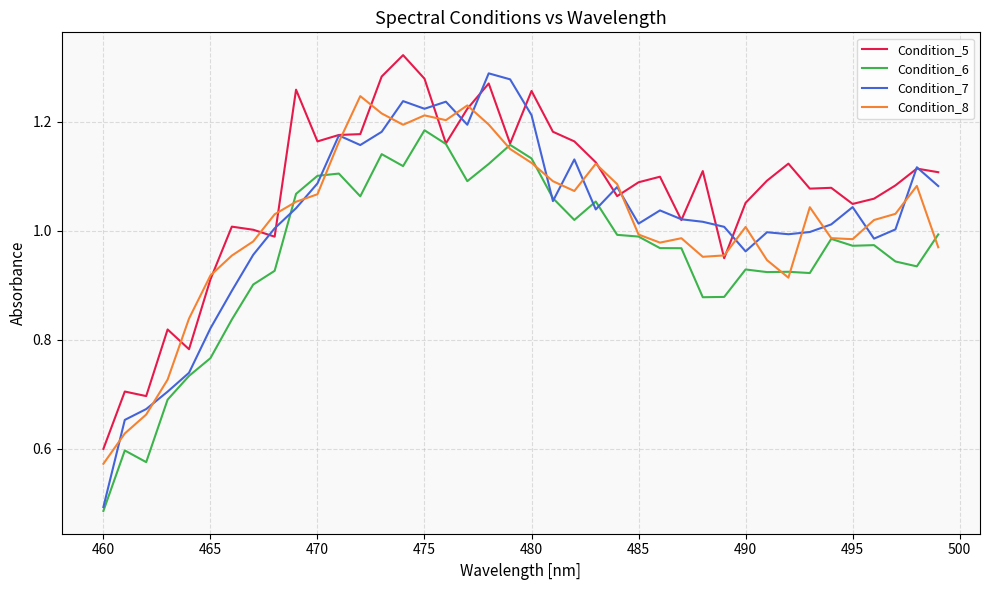

Which series has the largest total across all categories?

Condition_5